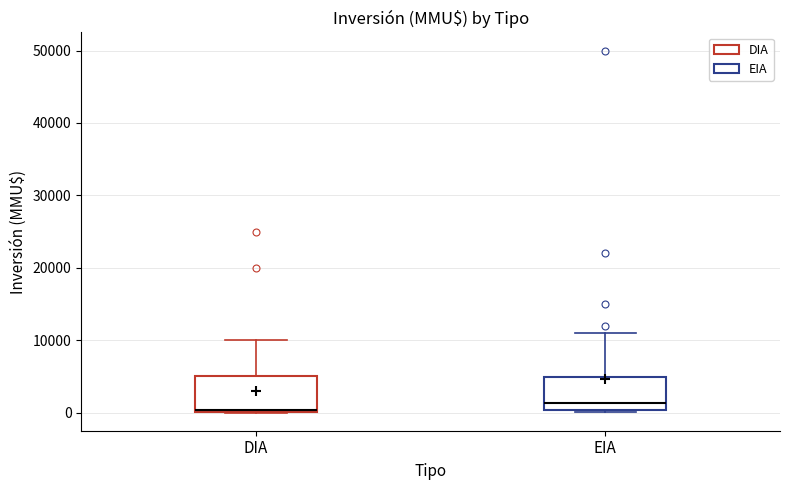

Reading left to right, read every box against the y-axis: the position of its median line, the range the box covers, and the ends of its whiskers. The values are not printed on the chart, so give them approximately, as read against the axis.

DIA: median 0, box 0 to 5000, whiskers 0 to 10000
EIA: median 1000, box 0 to 5000, whiskers 0 (just below the box's lower edge) to 11000